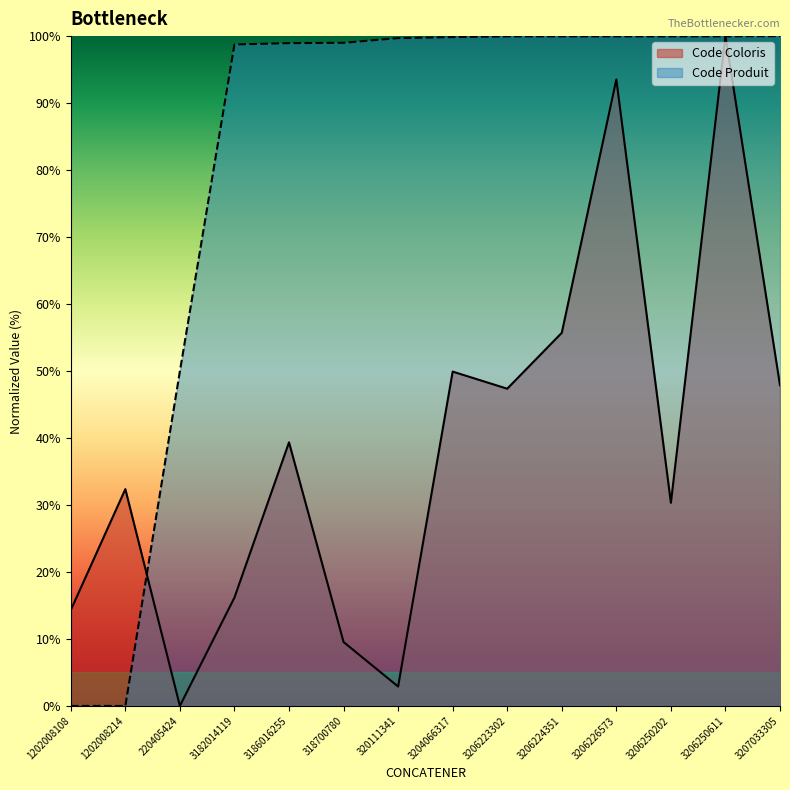

How many positive values does the Code Produit series have?

12